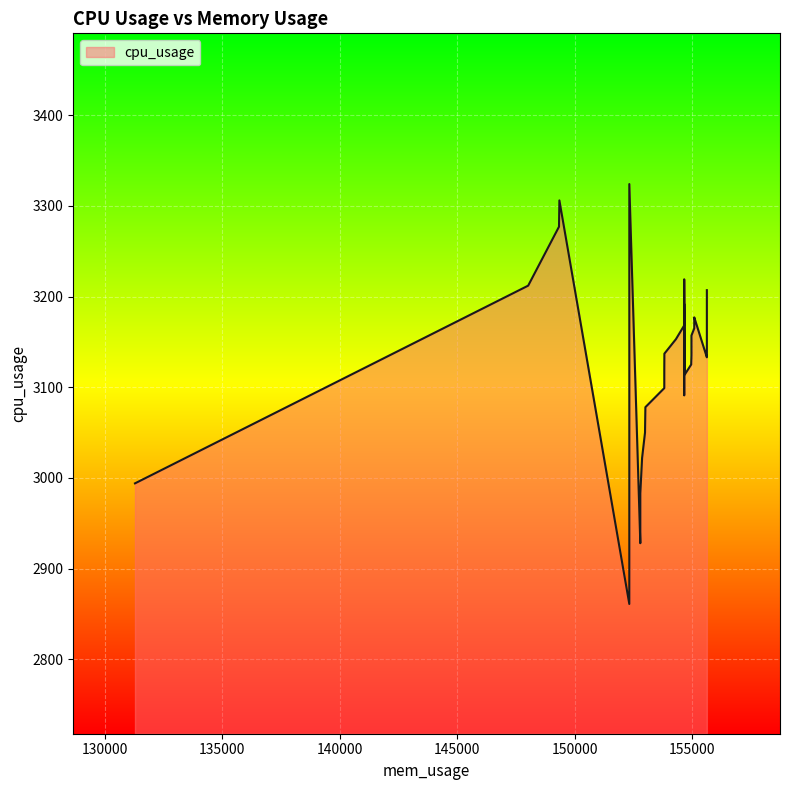

Reading left to right, list all the values displayed in this chart.

131292.0=2994	148024.0=3212	149336.0=3277	149352.0=3306	152328.0=3324	152328.0=2861	152796.0=2928	152796.0=2983	152872.0=3022	152996.0=3050	153012.0=3078	153816.0=3099	153816.0=3118	153820.0=3137	154312.0=3153	154660.0=3168	154660.0=3182	154660.0=3192	154664.0=3202	154664.0=3212	154664.0=3219	154664.0=3091	154664.0=3103	154688.0=3114	154960.0=3125	154972.0=3135	154972.0=3143	154972.0=3151	154972.0=3157	155092.0=3165	155092.0=3171	155092.0=3177	155628.0=3185	155628.0=3191	155628.0=3196	155628.0=3202	155628.0=3207	155628.0=3133	155628.0=3139	155628.0=3144